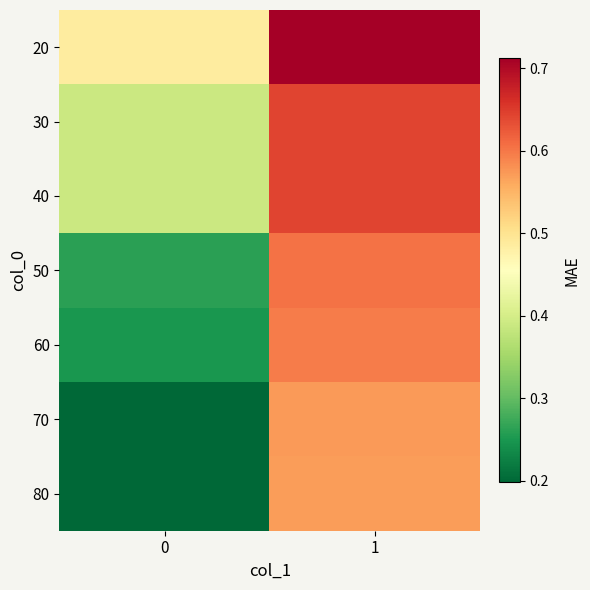

What is the total value across all series at 1?

4.3